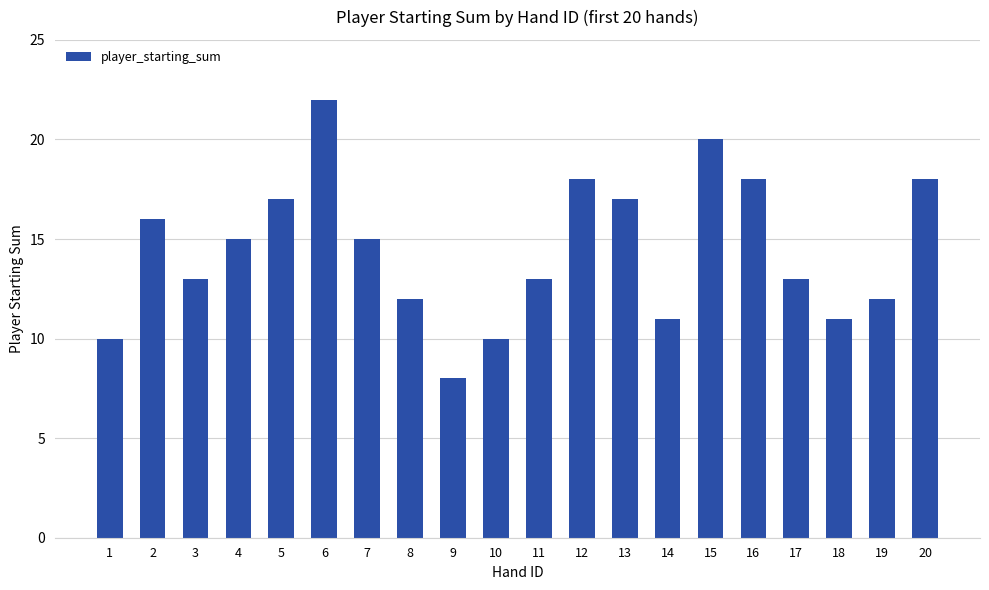

The value at 10 is 10. True or false?

True